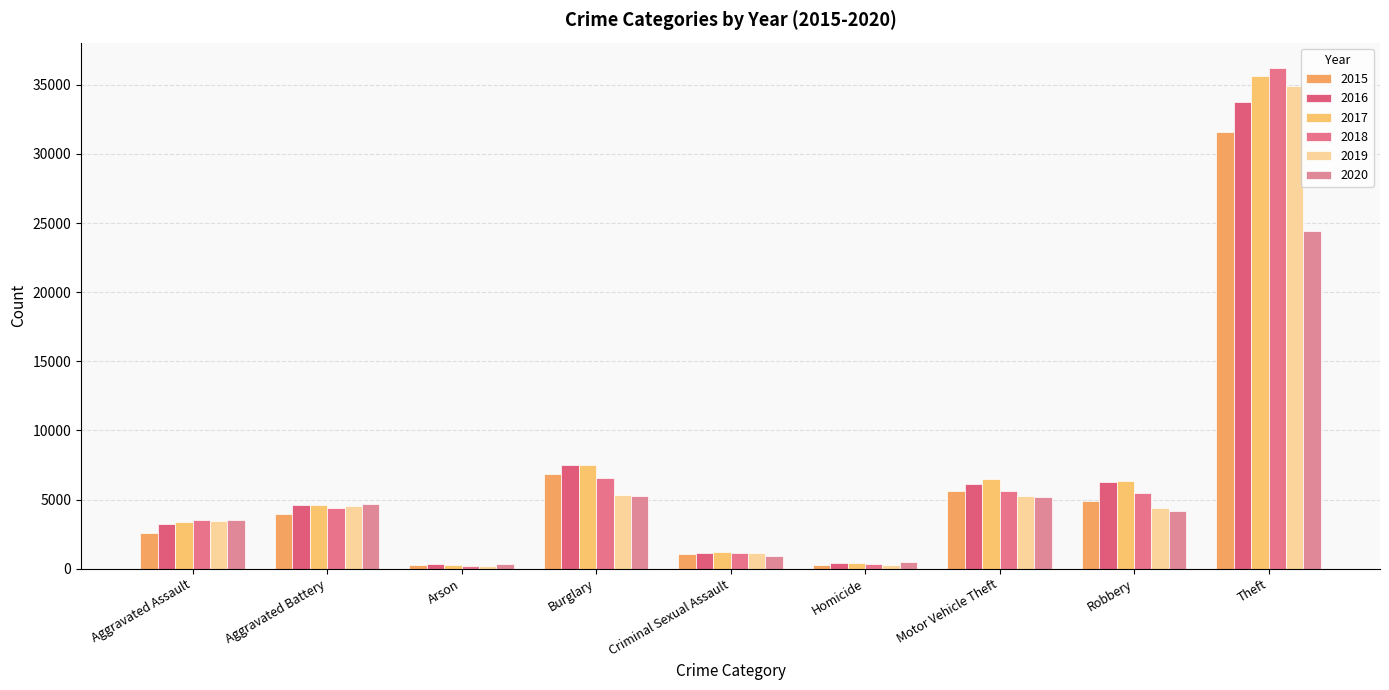

The value of 2019 at Homicide is 290. True or false?

True